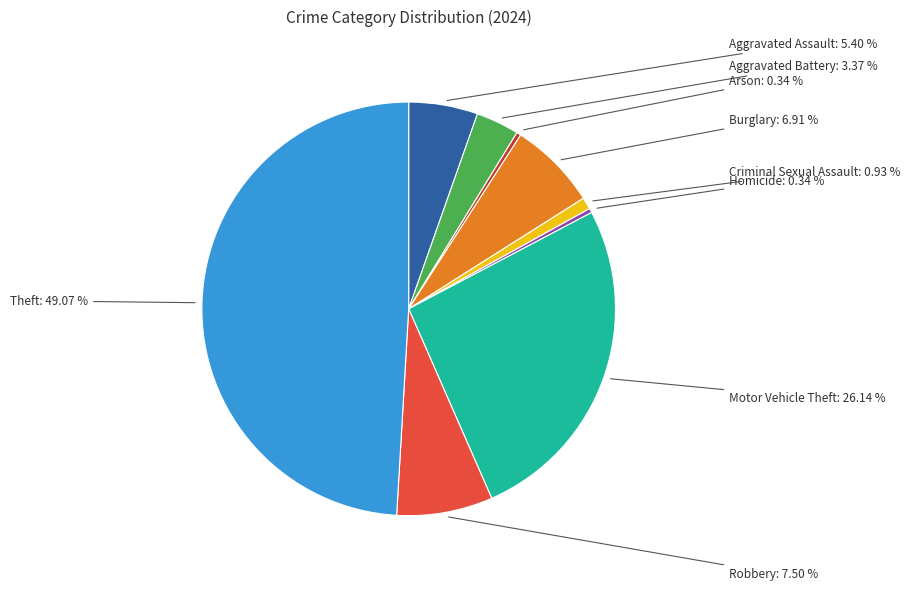

Is it true that Aggravated Assault is 18% of the pie?

False